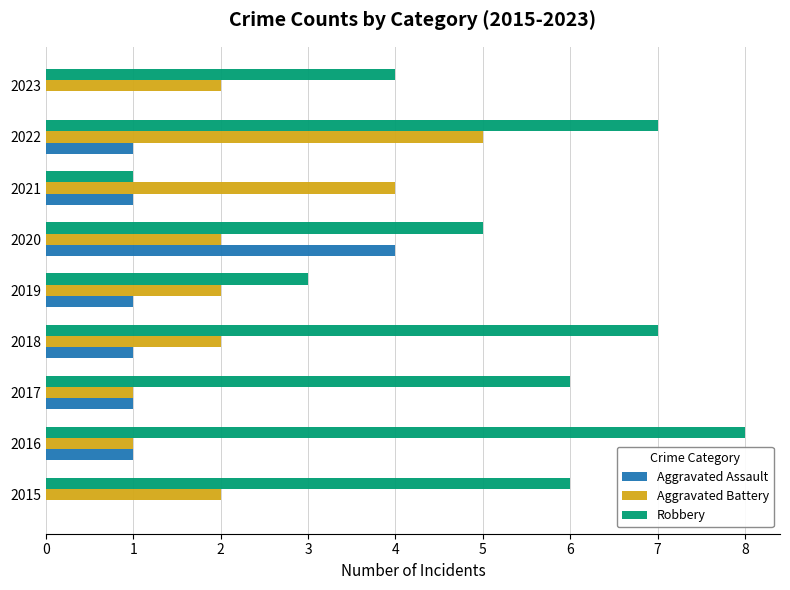

What is the maximum value for Aggravated Assault?

4